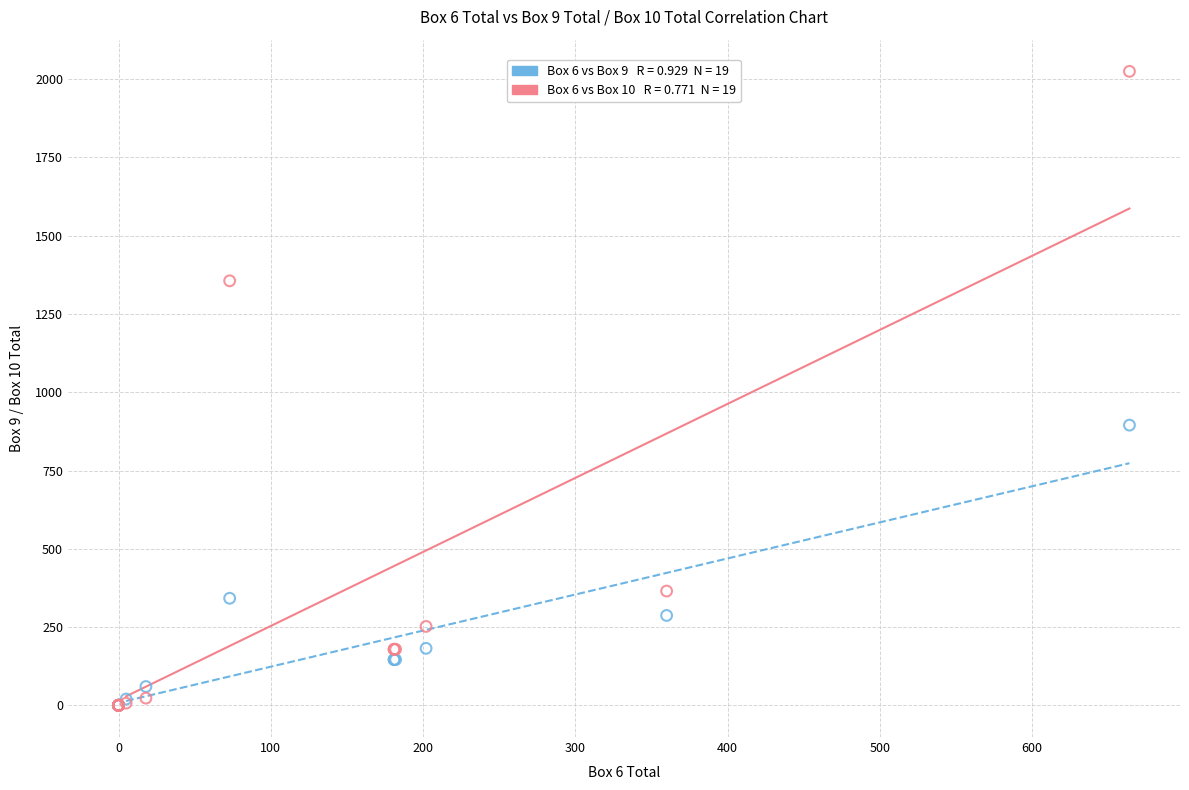

Across all series, what Y value is closest to 1012?

895